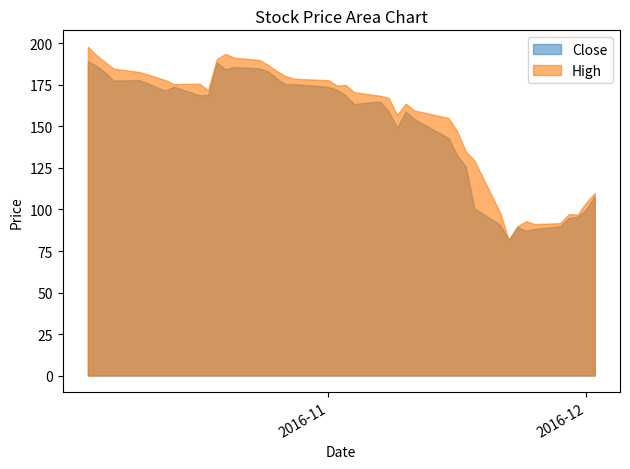

Which series has the largest total across all categories?

High